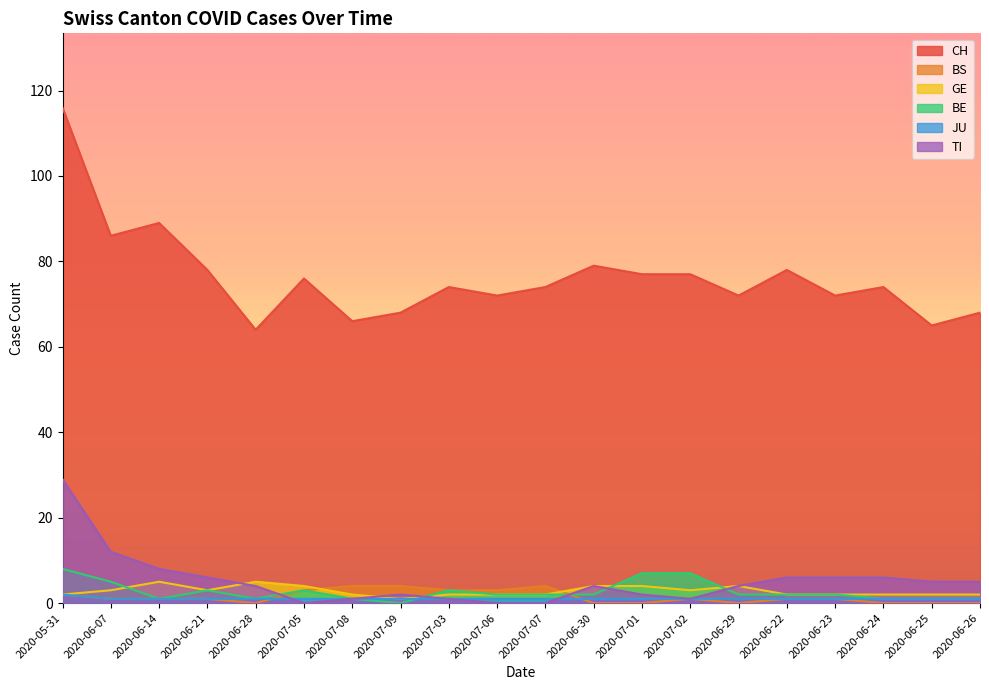

What is the highest value of the JU series?

2